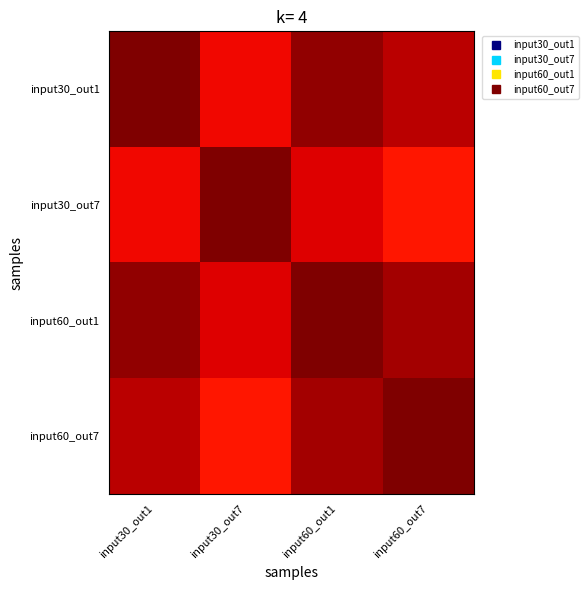

What is the smallest value displayed?

0.9